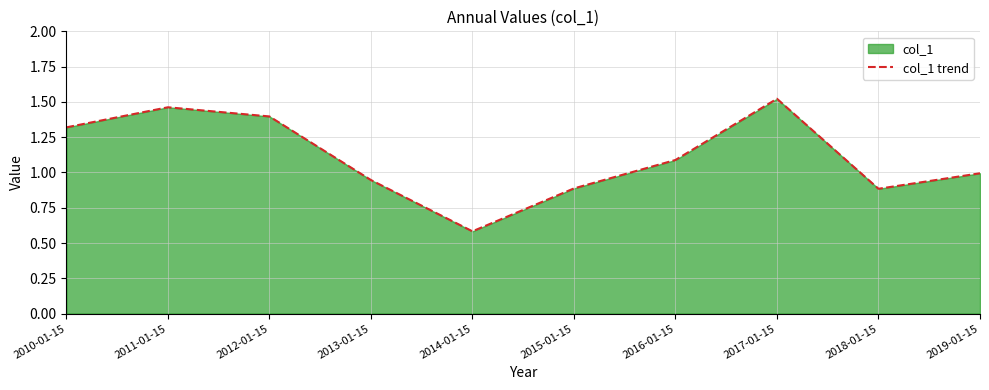

What position from the right is 2018-01-15?

2